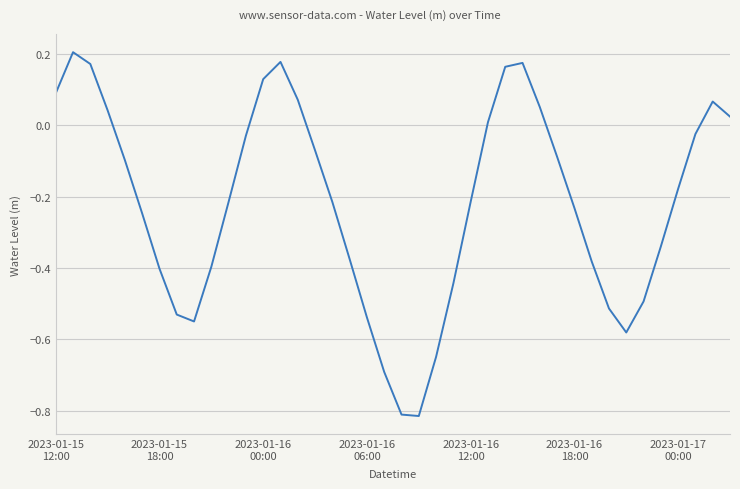

What is the difference between the maximum and minimum values?

1.0